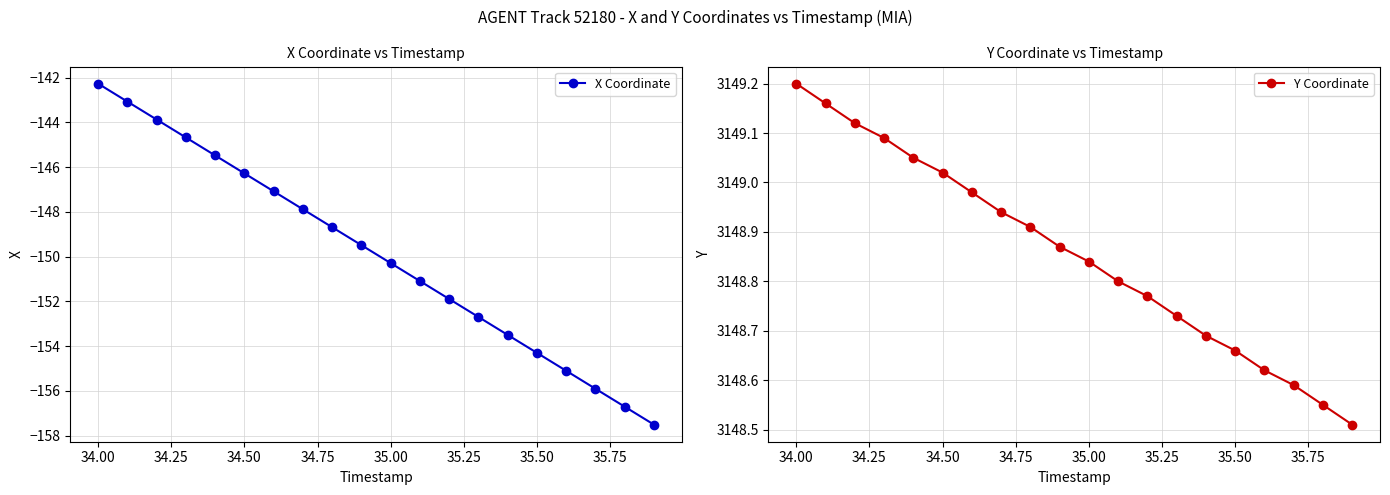

Which series has the widest spread of values?

X Coordinate